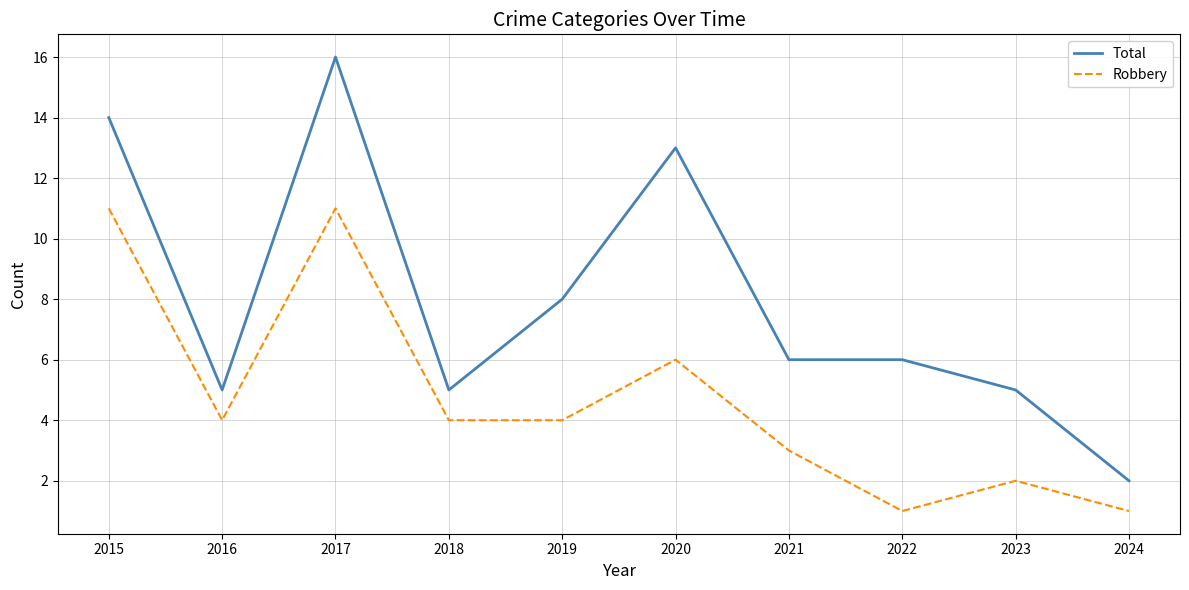

At how many categories does at least one series exceed 12?

3